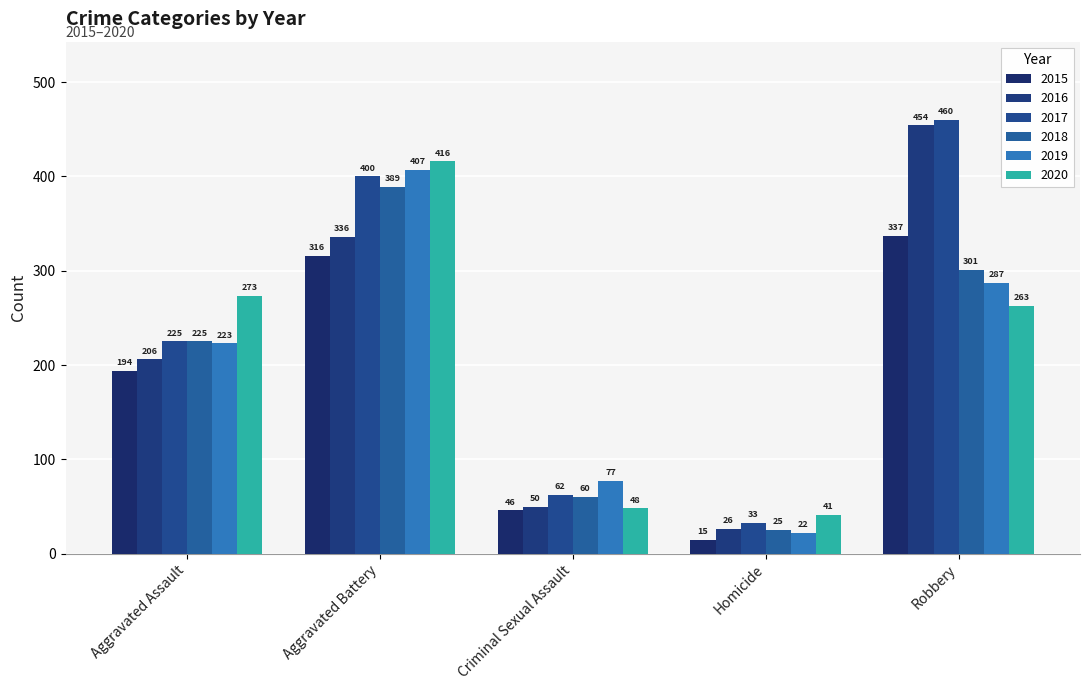

Reading left to right, extract all data points from this chart.

2015: 194	316	46	15	337
2016: 206	336	50	26	454
2017: 225	400	62	33	460
2018: 225	389	60	25	301
2019: 223	407	77	22	287
2020: 273	416	48	41	263